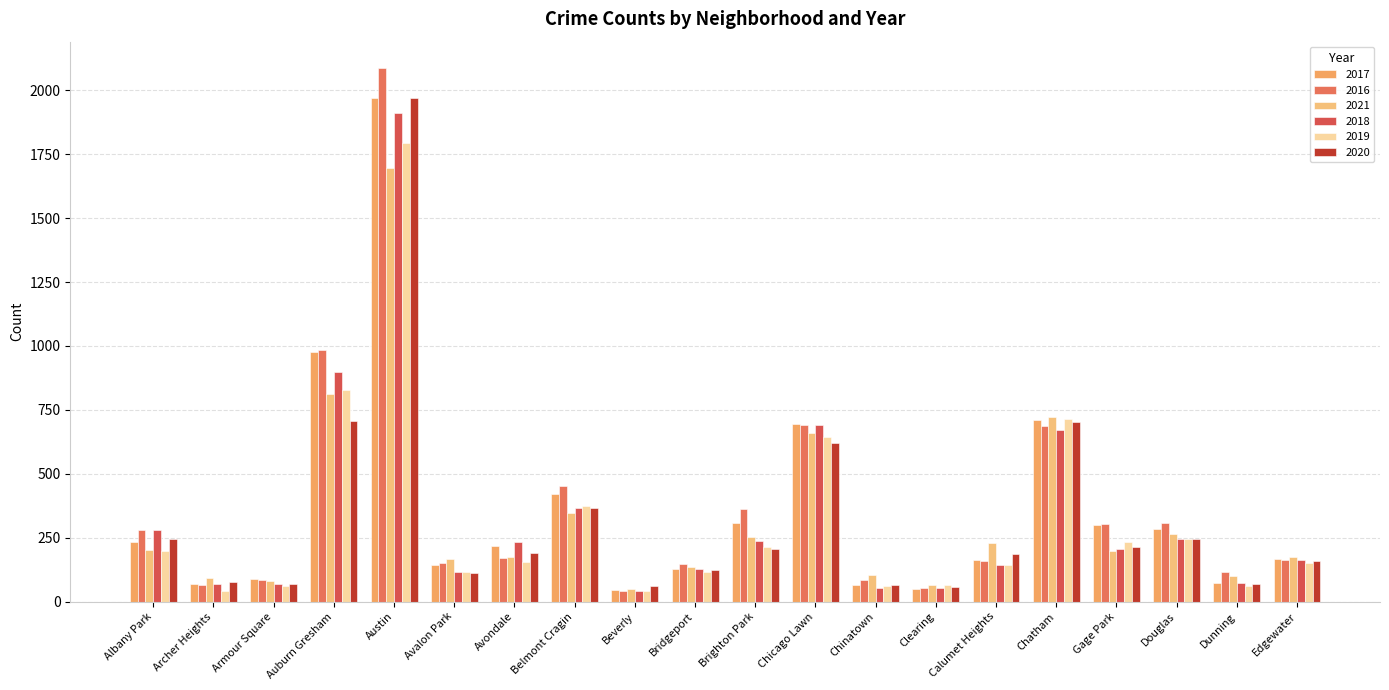

What is the label of the 9th bar from the right?

Chicago Lawn